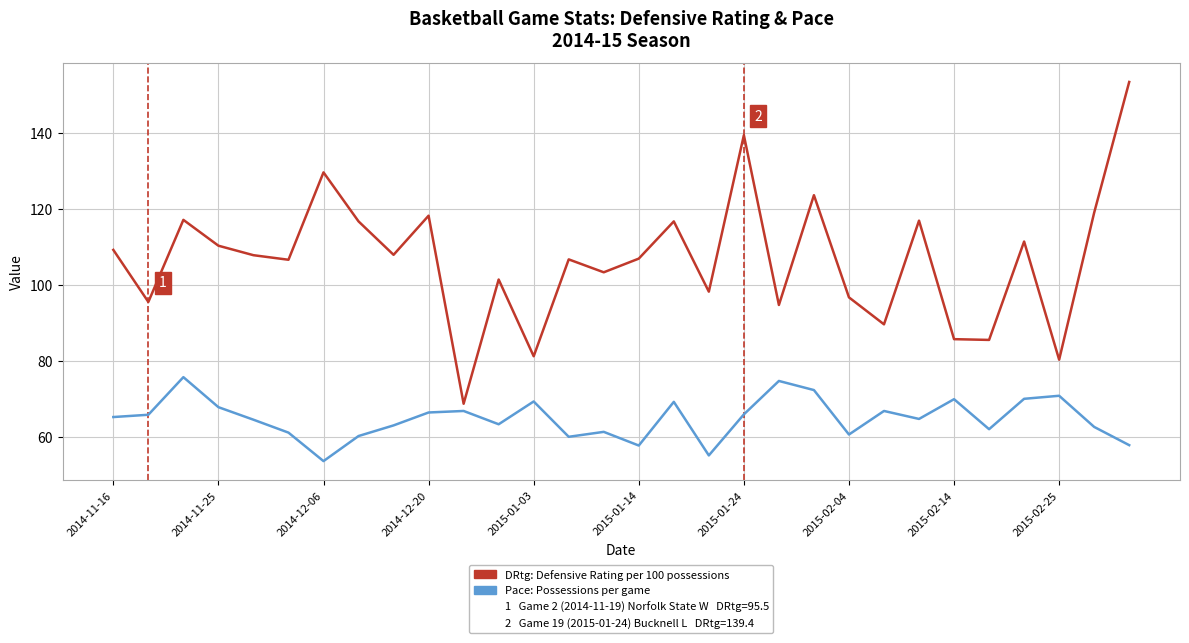

What is the maximum value shown in the chart?

153.4